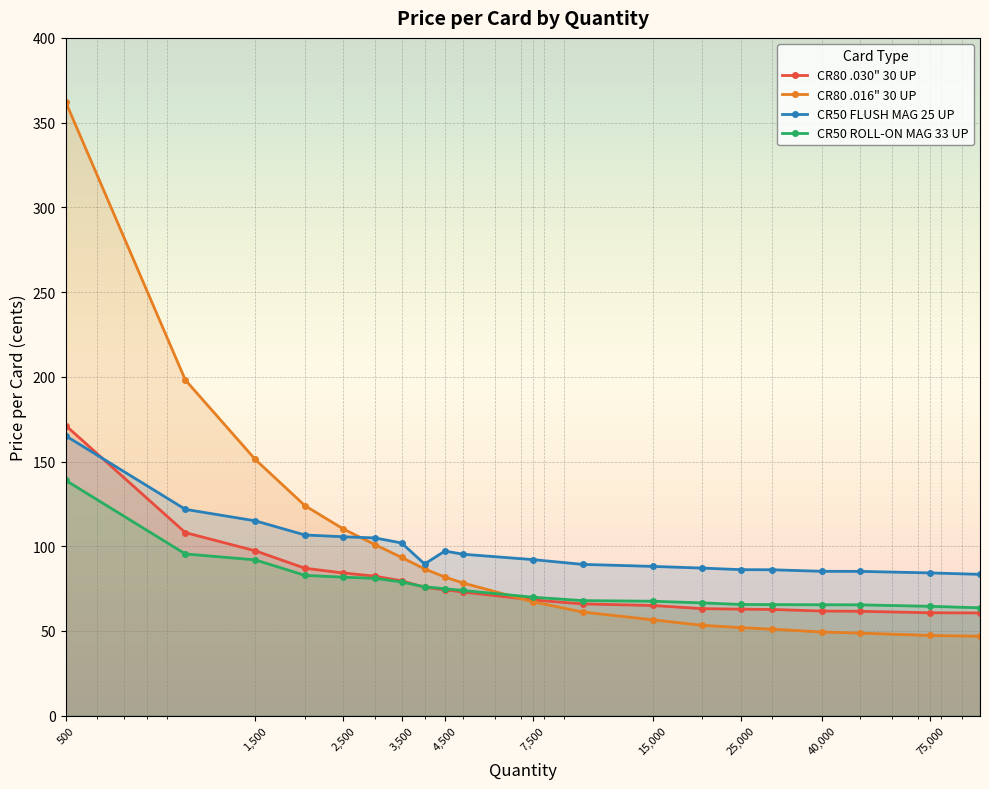

Is it true that CR80 .030" 30 UP equals 84.2 at 2500?

True